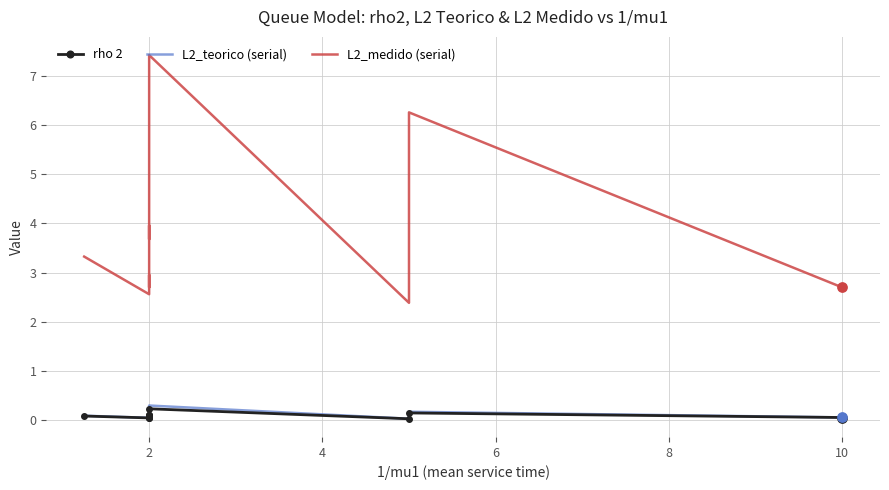

Which series reaches the maximum Y coordinate?

L2_medido (serial)